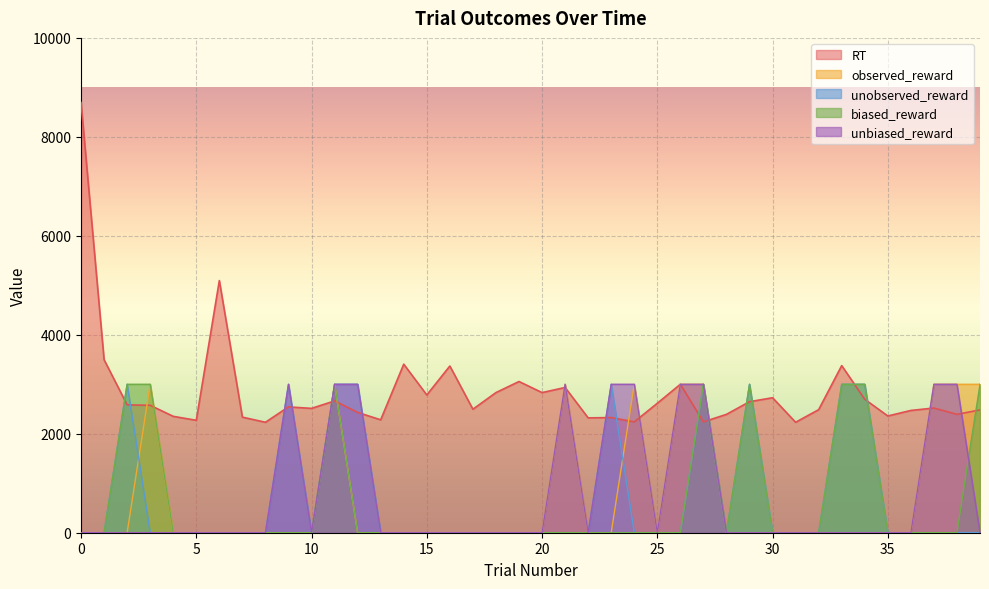

Does the chart display data point markers on the line(s)?

No